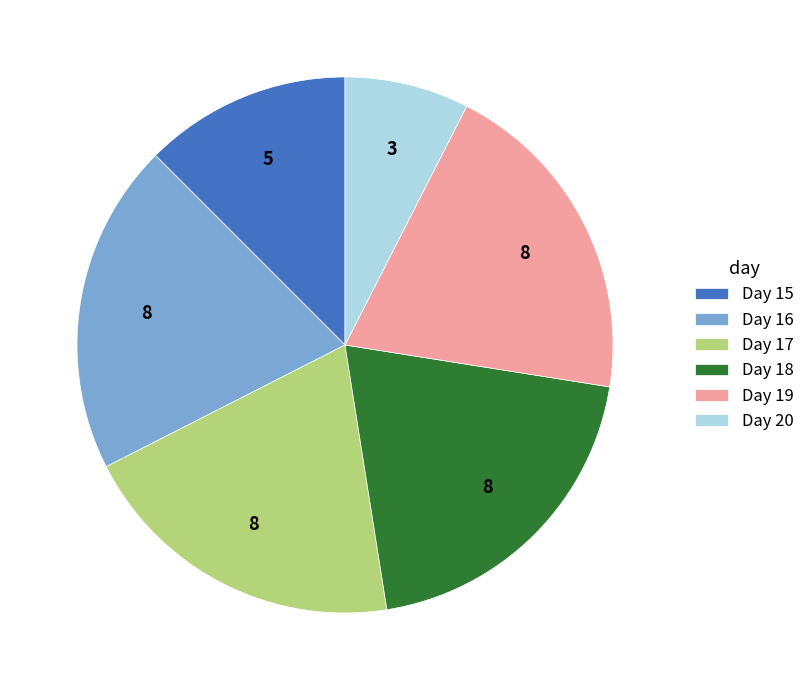

True or false: Day 16 accounts for 20% of the total.

True